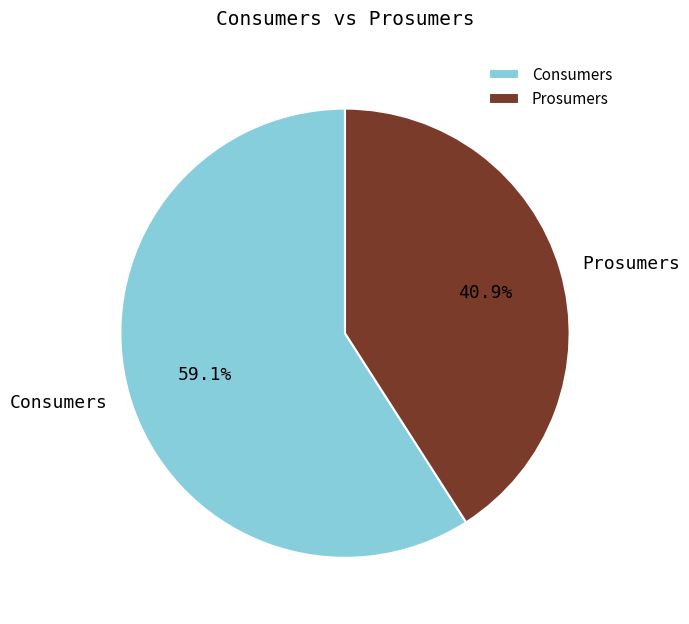

Which category has the biggest portion of the pie?

Consumers